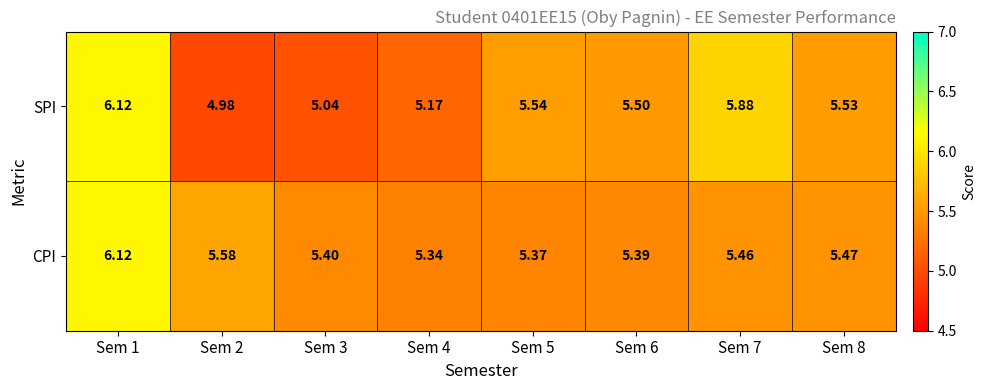

At Sem 6, list the series in order from largest to smallest.

SPI, CPI